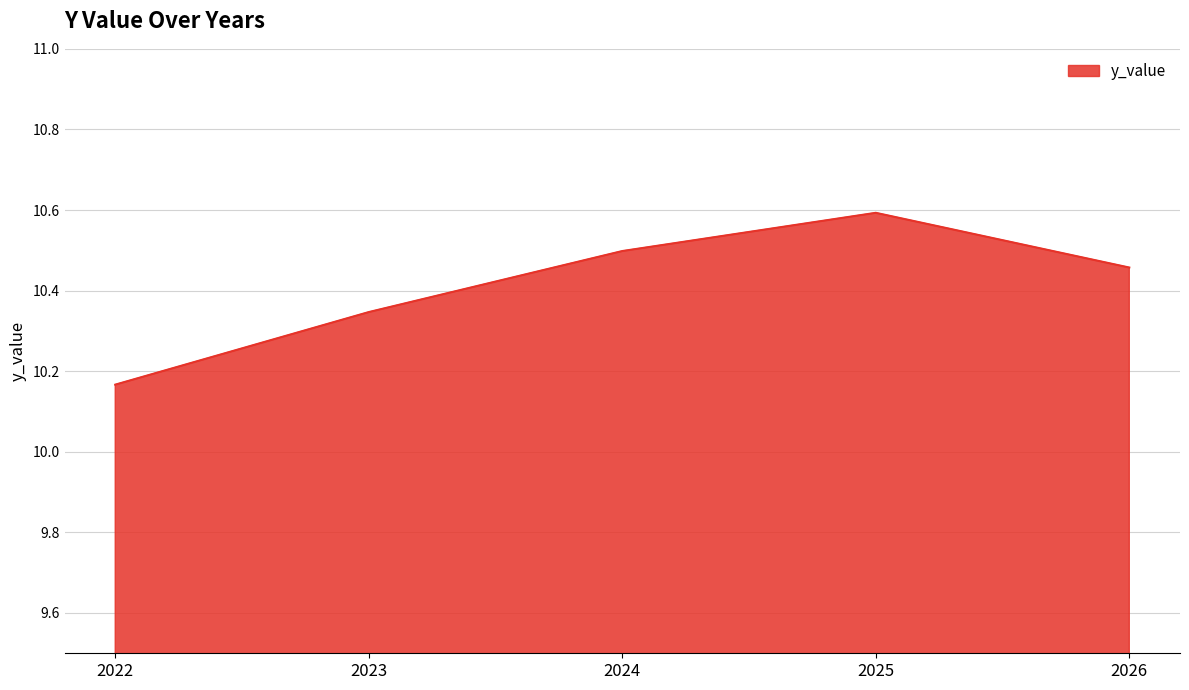

True or false: the data has more than 0 interior local peaks.

True